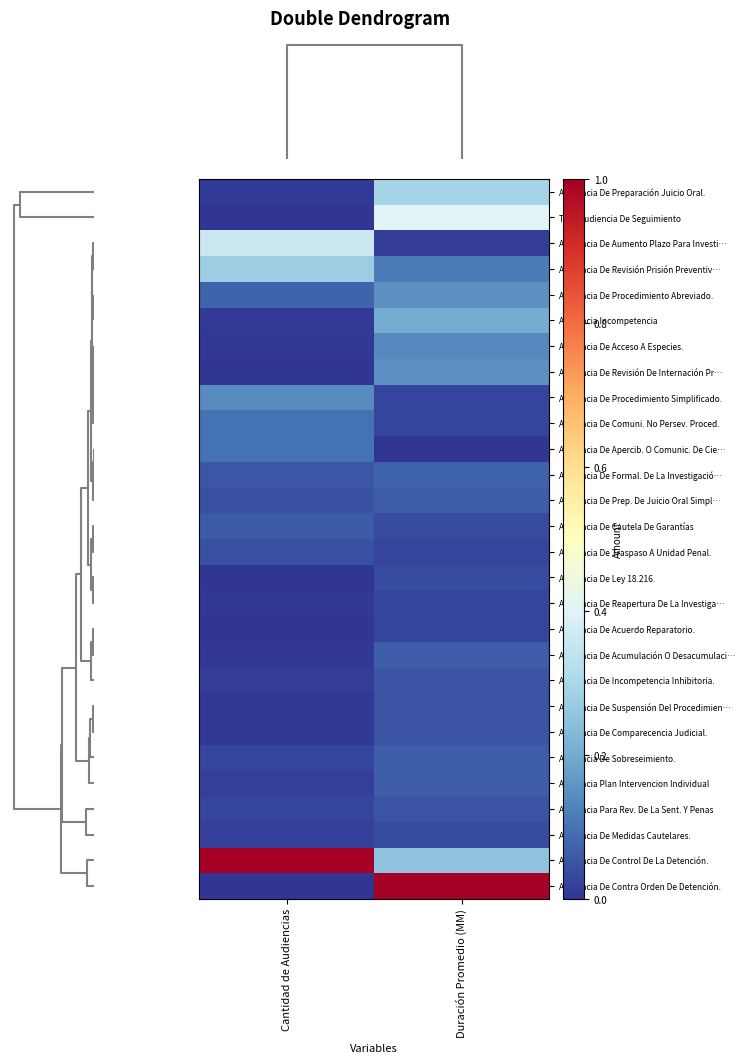

At which category does the chart reach its minimum across all series?

Cantidad de Audiencias